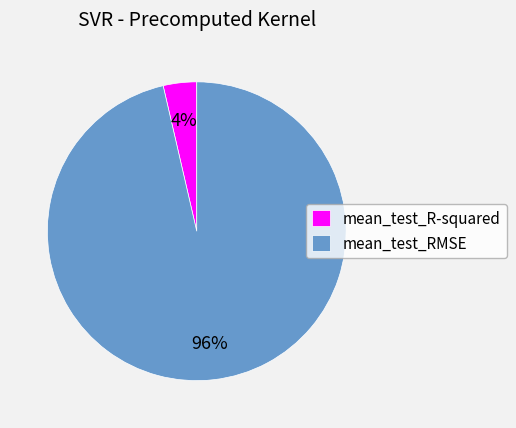

Count the number of slices in the pie.

2